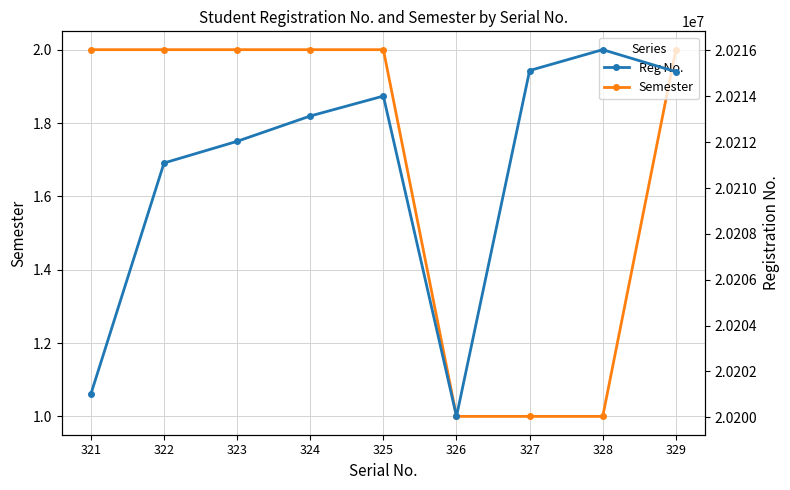

Reading left to right, transcribe all the data shown in this chart.

Semester: 321=2	322=2	323=2	324=2	325=2	326=1	327=1	328=1	329=2
Reg No.: 321=20201015	322=20211092	323=20212037	324=20213142	325=20214012	326=20200037	327=20215126	328=20216036	329=20215075